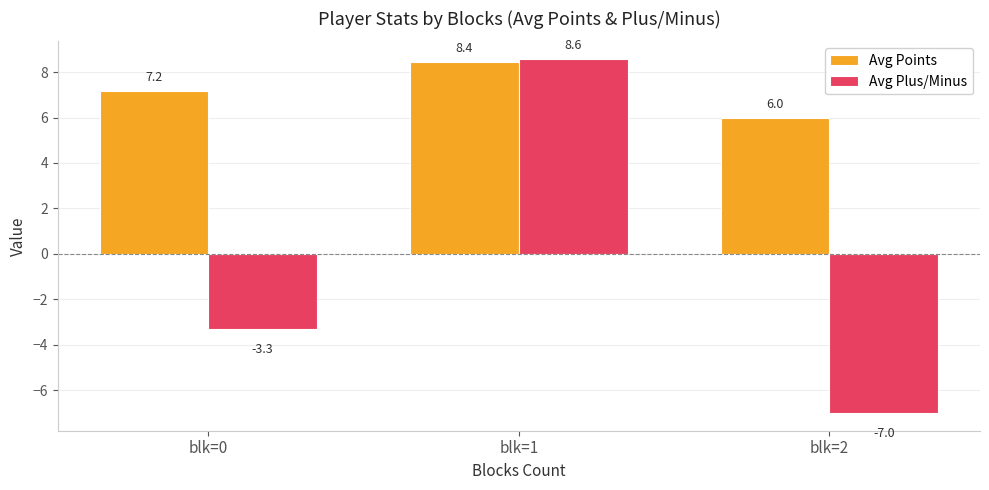

Which label corresponds to the largest value in the chart?

blk=1